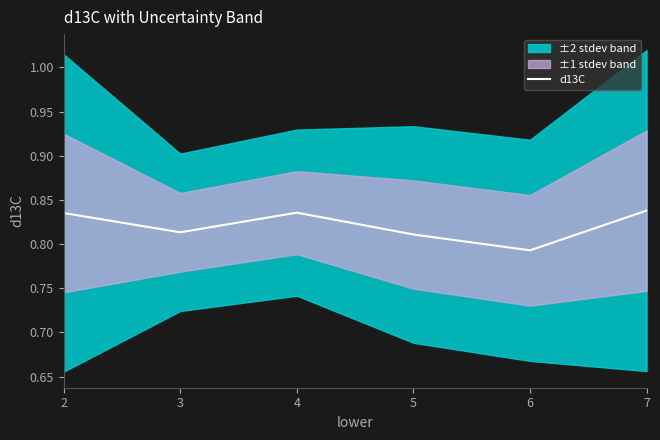

Is it true that the value at 7 is 0.8?

True